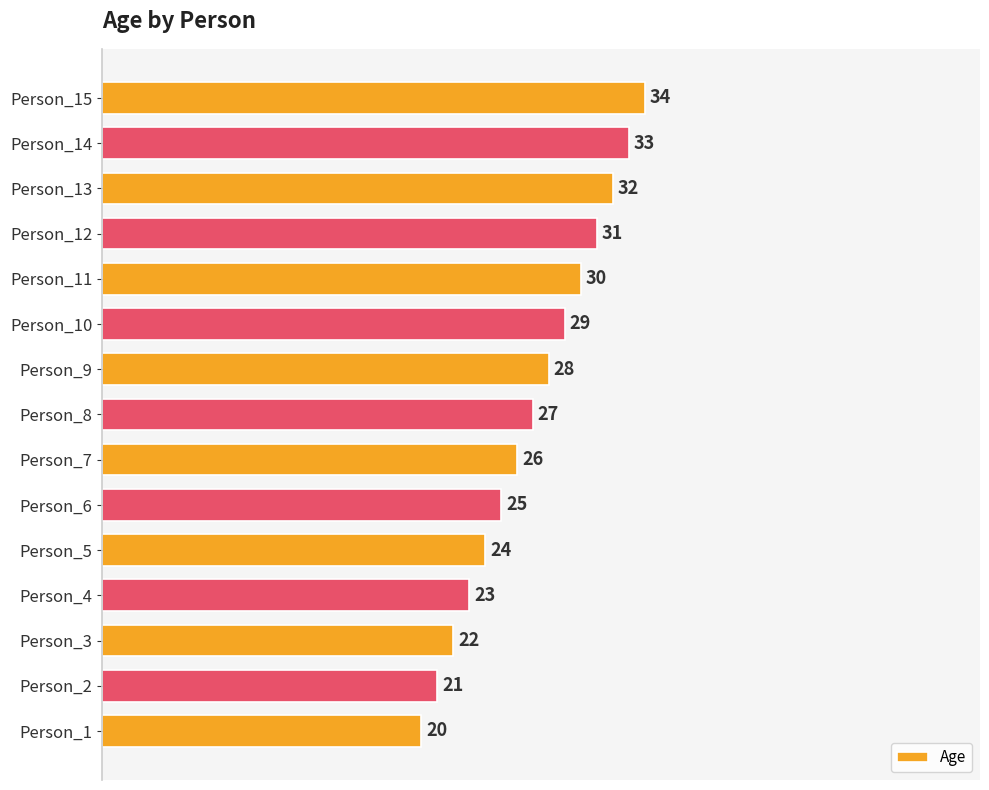

What is the average value?

27